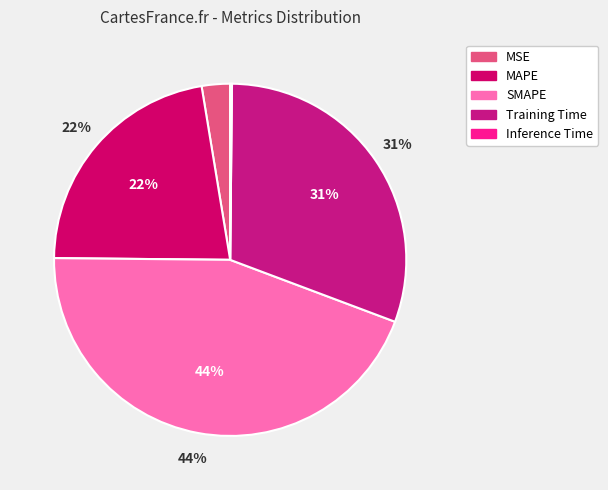

Is it true that Training Time is 17% of the pie?

False